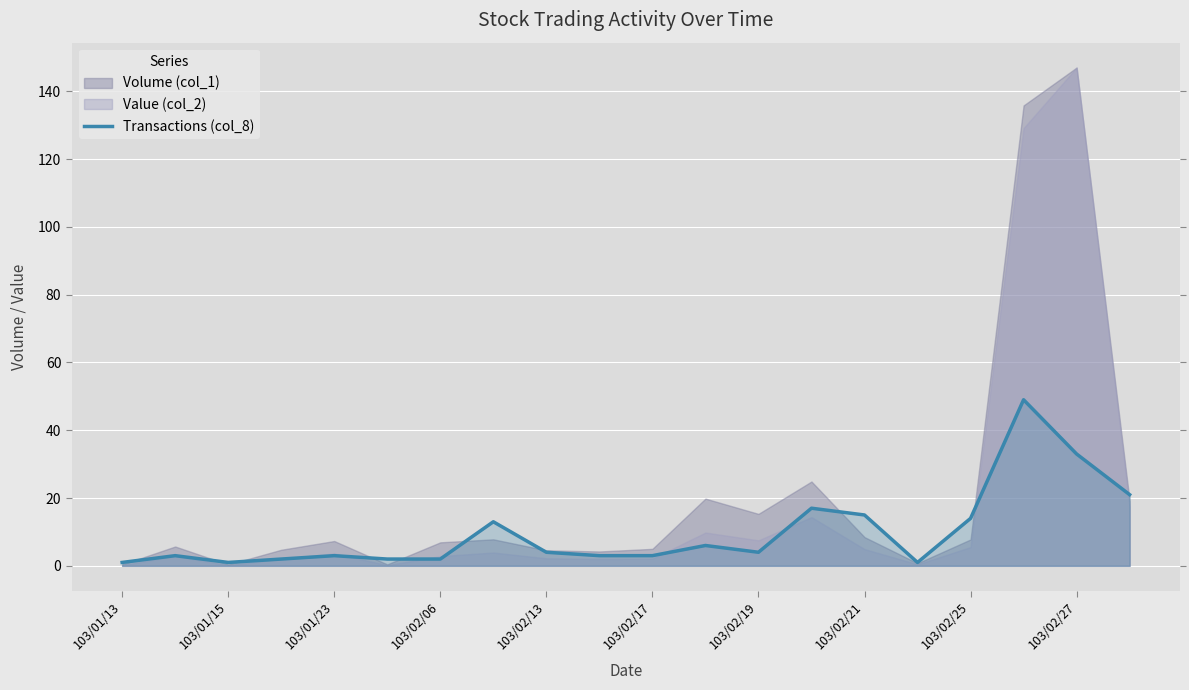

Read the value at 15.

1